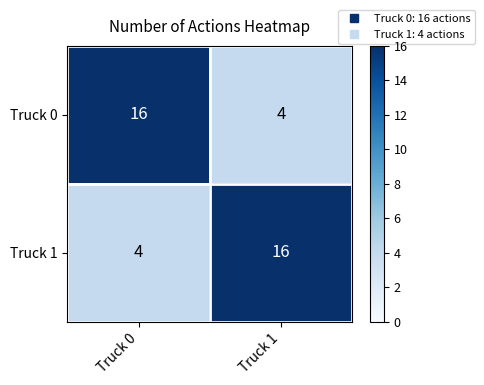

What is the total value across all series at Truck 1?

20